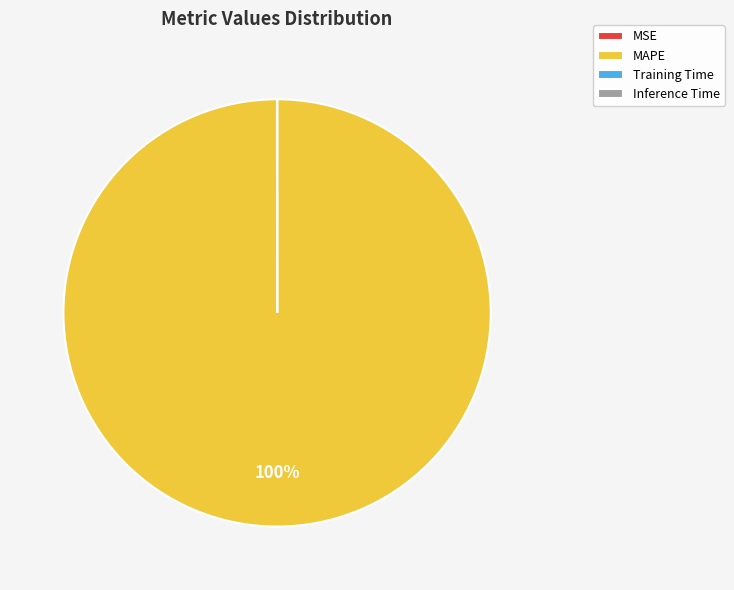

To the nearest percent, what is the difference between the largest and smallest slice percentages?

100%